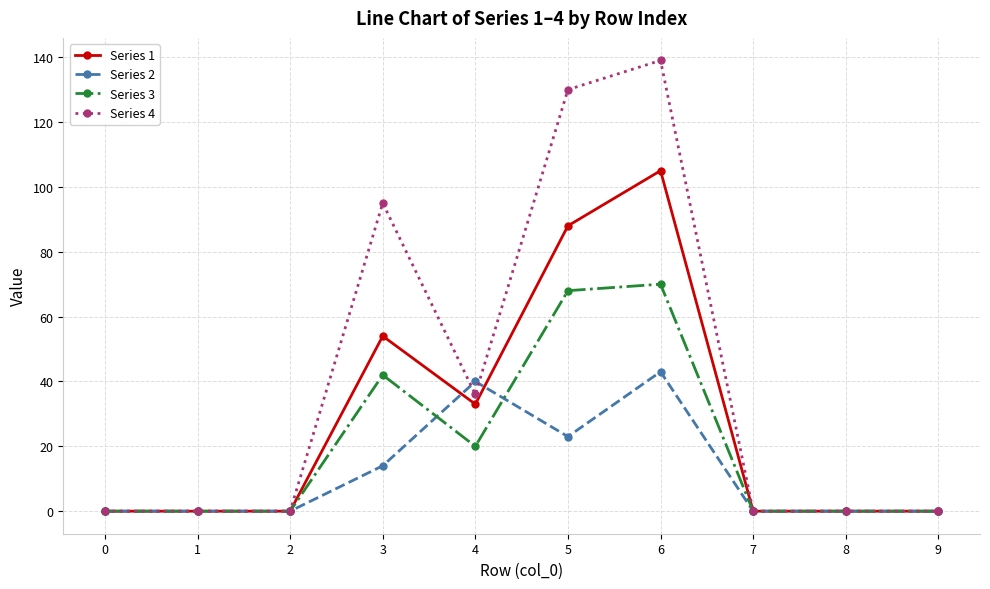

What is the sum of all Series 4 values?

400